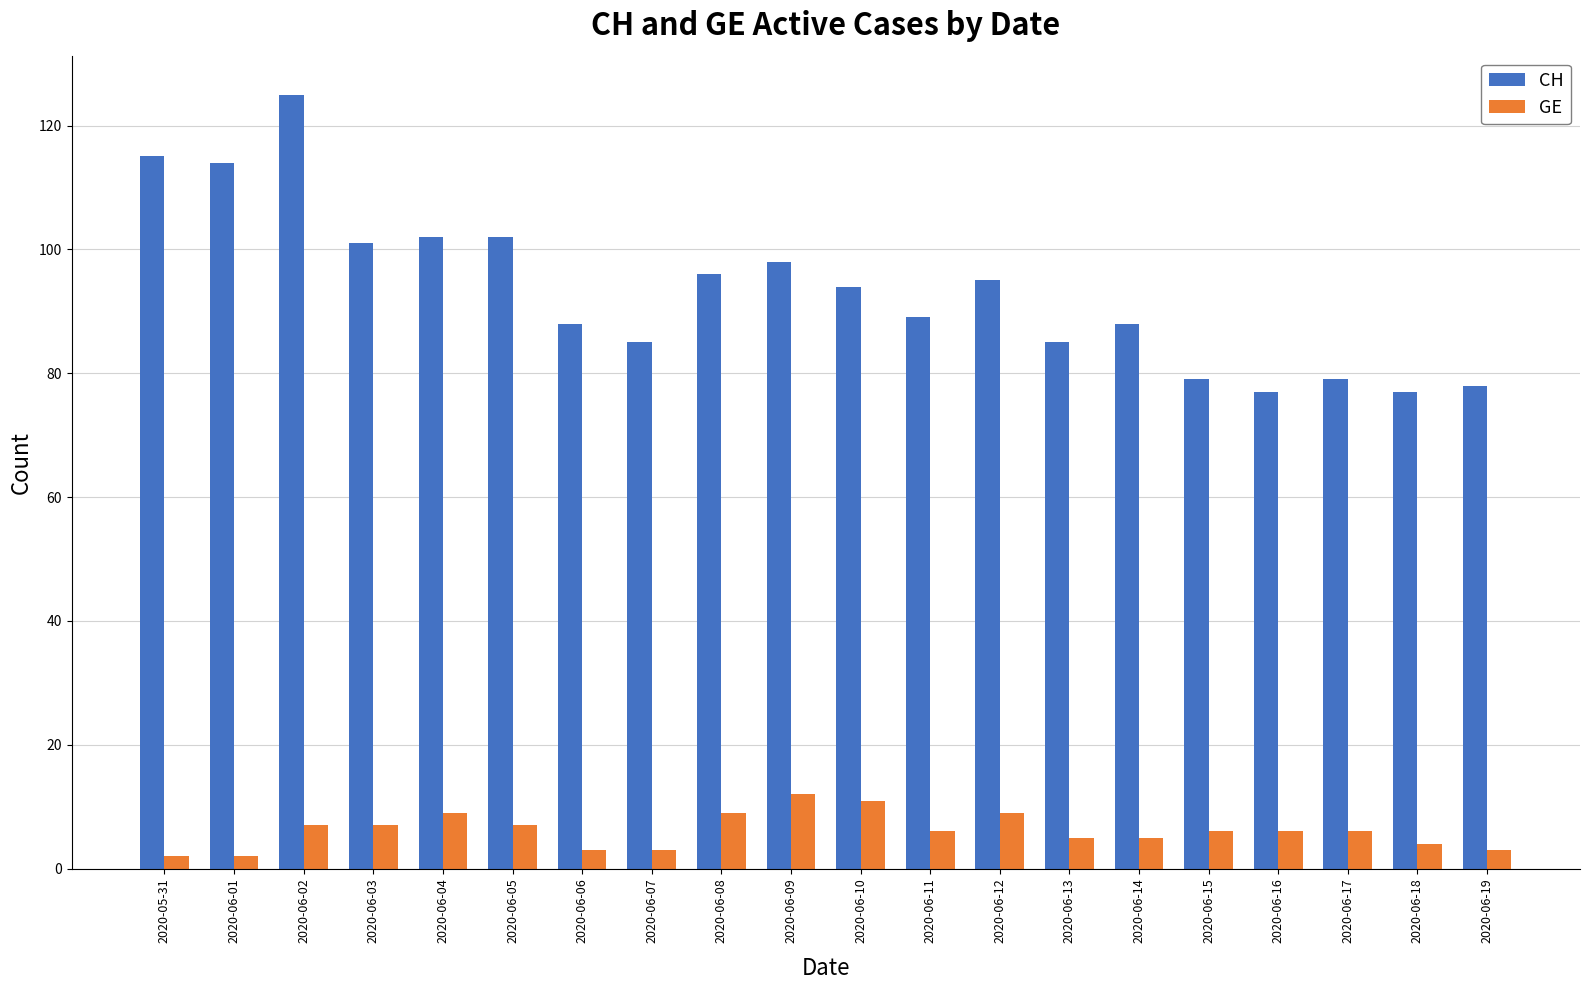

Rank the series by their maximum value, from highest to lowest.

CH, GE